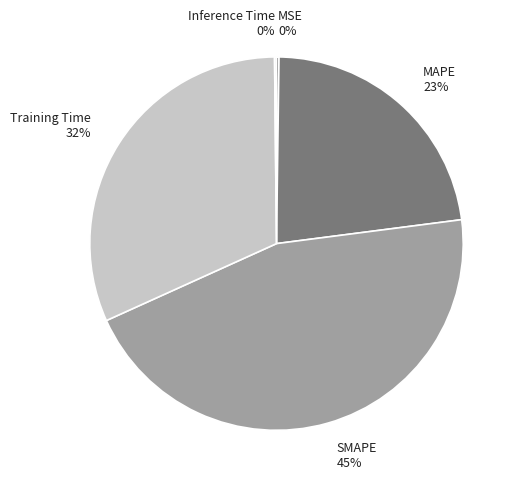

Is there any slice that represents more than half of the pie?

No